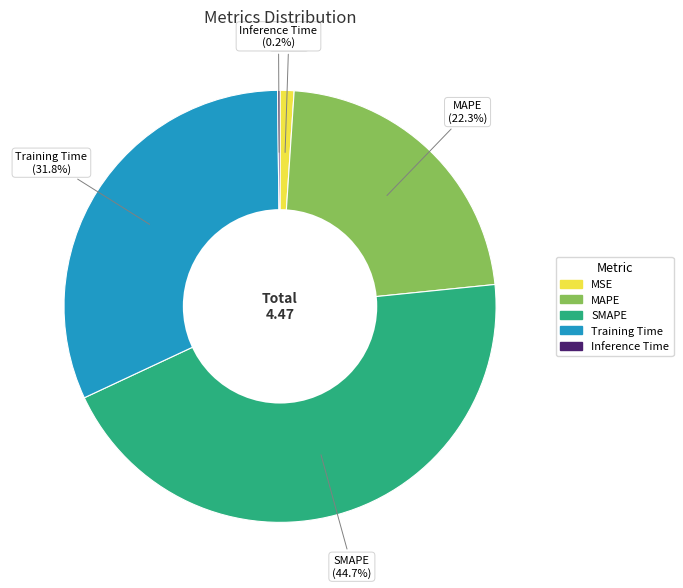

Does SMAPE represent more than half of the total?

No